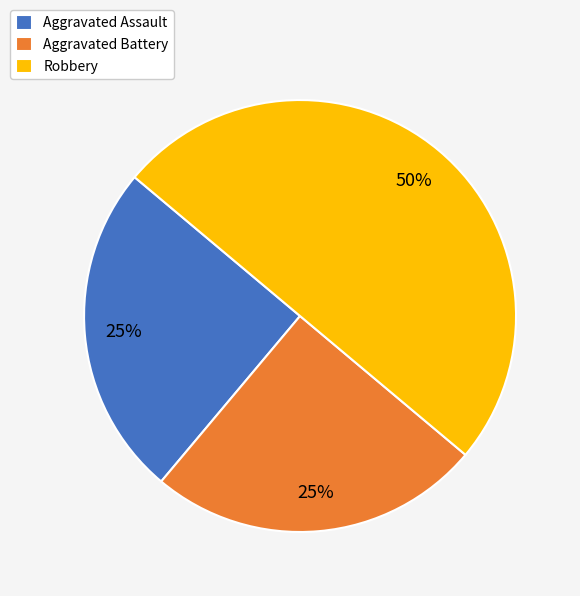

How many segments does this pie chart have?

3